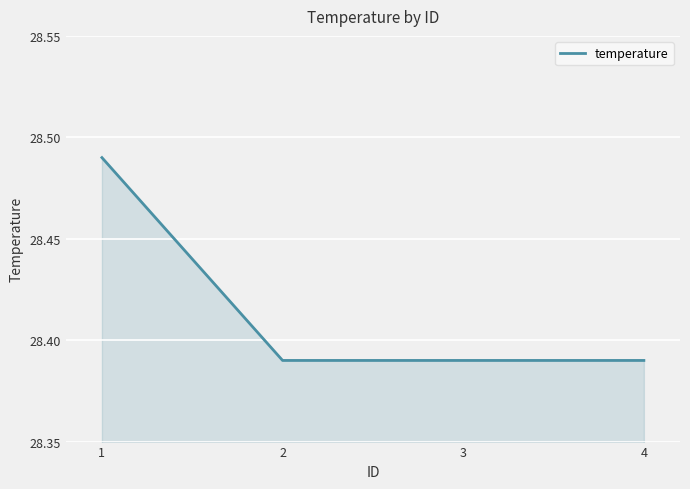

The value at 2 is 17.6. True or false?

False